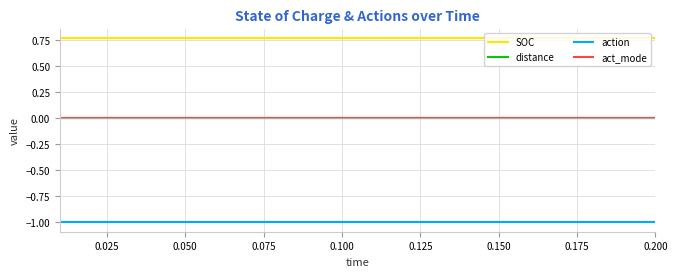

Reading left to right, what are all the values shown in this chart?

SOC: 0.8	0.8	0.8	0.8	0.8	0.8	0.8	0.8	0.8	0.8	0.8	0.8	0.8	0.8	0.8	0.8	0.8	0.8	0.8	0.8
distance: 0.0	0.0	0.0	0.0	0.0	0.0	0.0	0.0	0.0	0.0	0.0	0.0	0.0	0.0	0.0	0.0	0.0	0.0	0.0	0.0
action: -1.0	-1.0	-1.0	-1.0	-1.0	-1.0	-1.0	-1.0	-1.0	-1.0	-1.0	-1.0	-1.0	-1.0	-1.0	-1.0	-1.0	-1.0	-1.0	-1.0
act_mode: 0.0	0.0	0.0	0.0	0.0	0.0	0.0	0.0	0.0	0.0	0.0	0.0	0.0	0.0	0.0	0.0	0.0	0.0	0.0	0.0